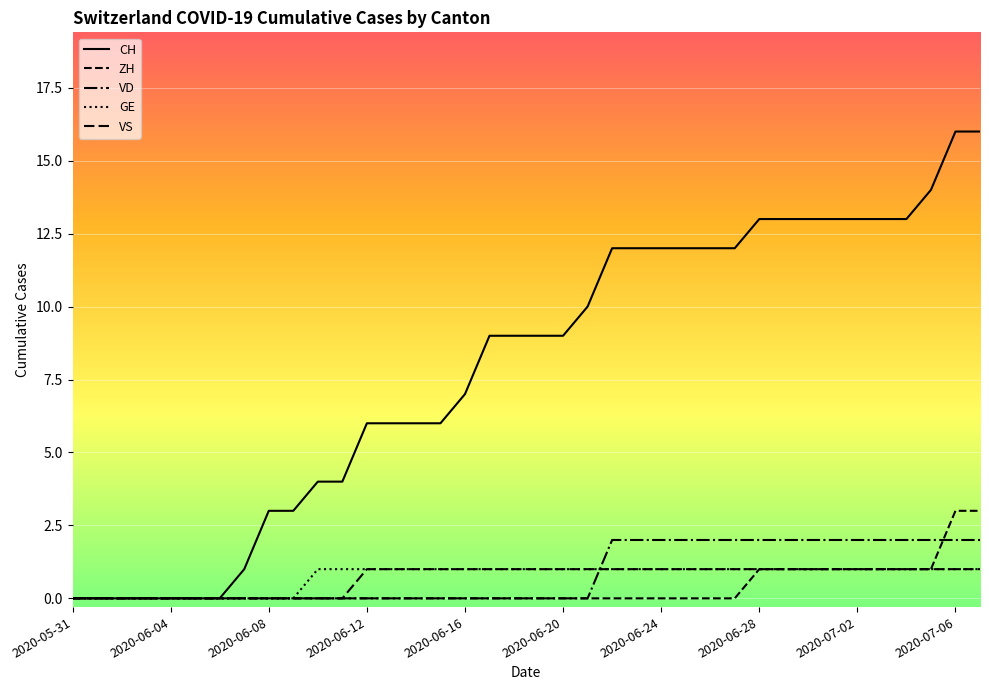

How many lines are shown in the chart?

5